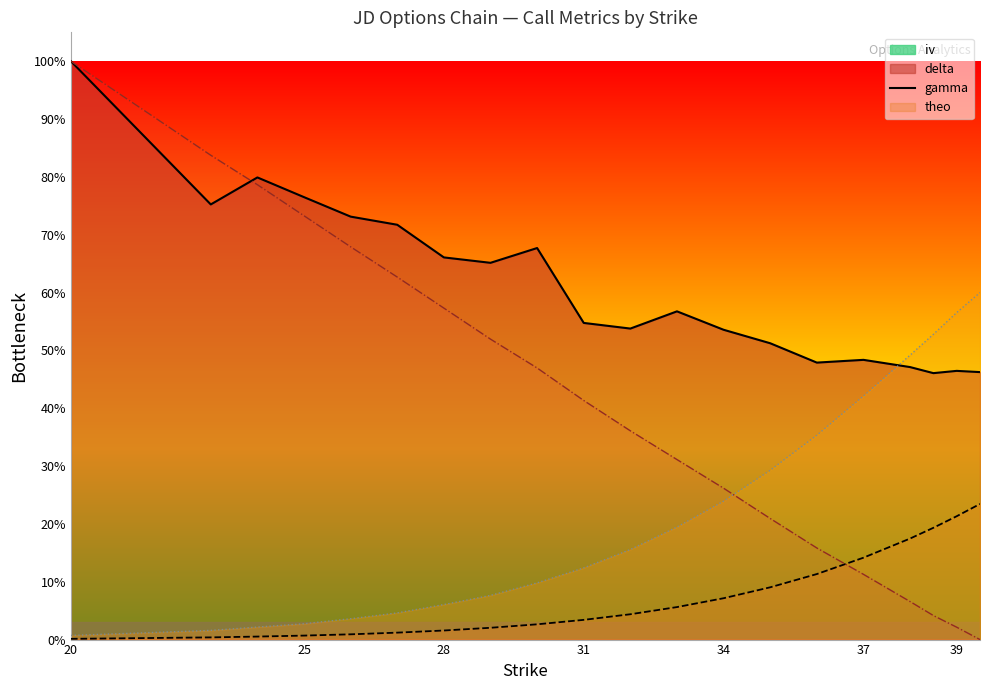

Reading left to right, extract all data points from this chart.

iv: 20=1.0	23=0.8	24=0.8	25=0.8	26=0.7	27=0.7	28=0.7	29=0.7	30=0.7	31=0.5	32=0.5	33=0.6	34=0.5	35=0.5	36=0.5	37=0.5	38=0.5	38.5=0.5	39=0.5	39.5=0.5
delta: 20=0.0	23=0.0	24=0.0	25=0.0	26=0.0	27=0.0	28=0.0	29=0.0	30=0.0	31=0.0	32=0.0	33=0.1	34=0.1	35=0.1	36=0.1	37=0.1	38=0.2	38.5=0.2	39=0.2	39.5=0.2
gamma: 20=0.0	23=0.0	24=0.0	25=0.0	26=0.0	27=0.0	28=0.1	29=0.1	30=0.1	31=0.1	32=0.2	33=0.2	34=0.2	35=0.3	36=0.4	37=0.4	38=0.5	38.5=0.5	39=0.6	39.5=0.6
theo: 20=1.0	23=0.8	24=0.8	25=0.7	26=0.7	27=0.6	28=0.6	29=0.5	30=0.5	31=0.4	32=0.4	33=0.3	34=0.3	35=0.2	36=0.2	37=0.1	38=0.1	38.5=0.0	39=0.0	39.5=0.0